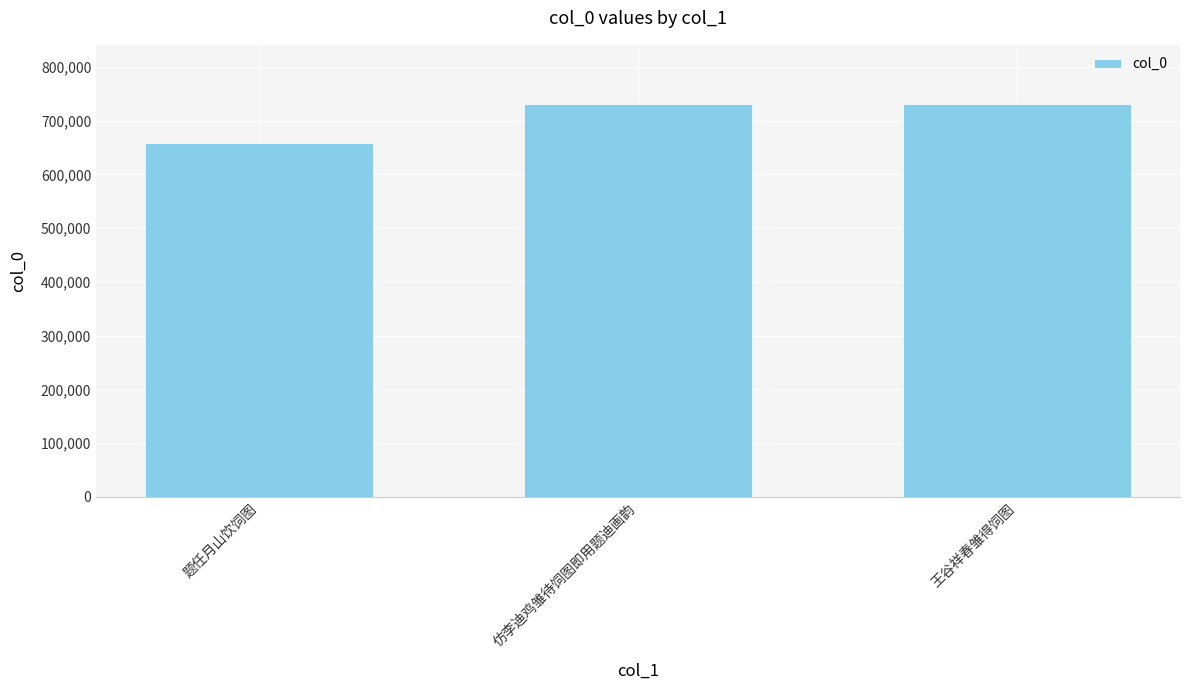

Is it true that the value at 王谷祥春雏得饲图 is 1167544?

False